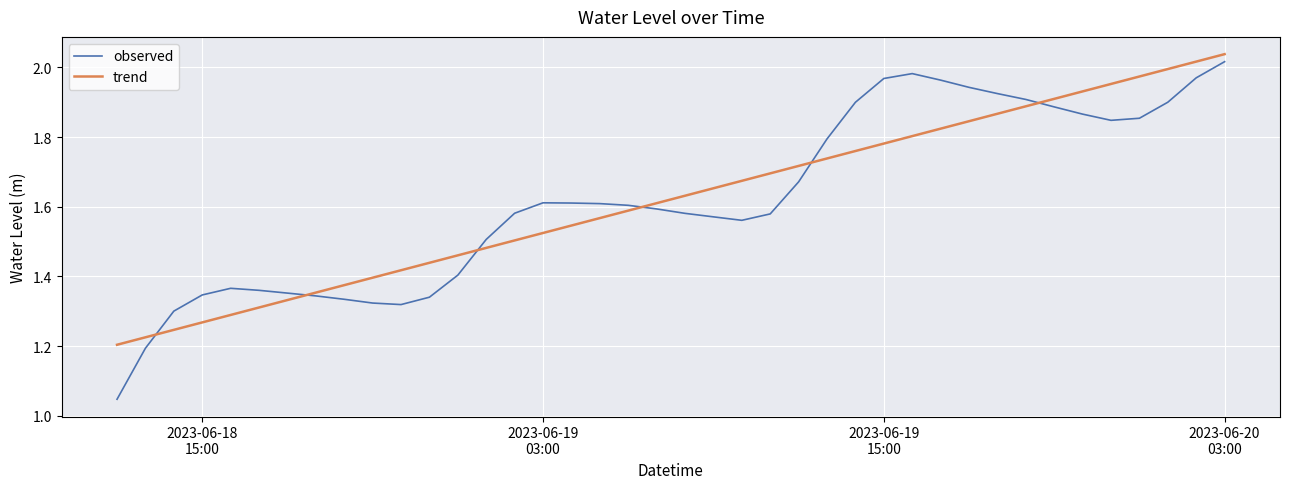

Which series has the widest spread of values?

observed